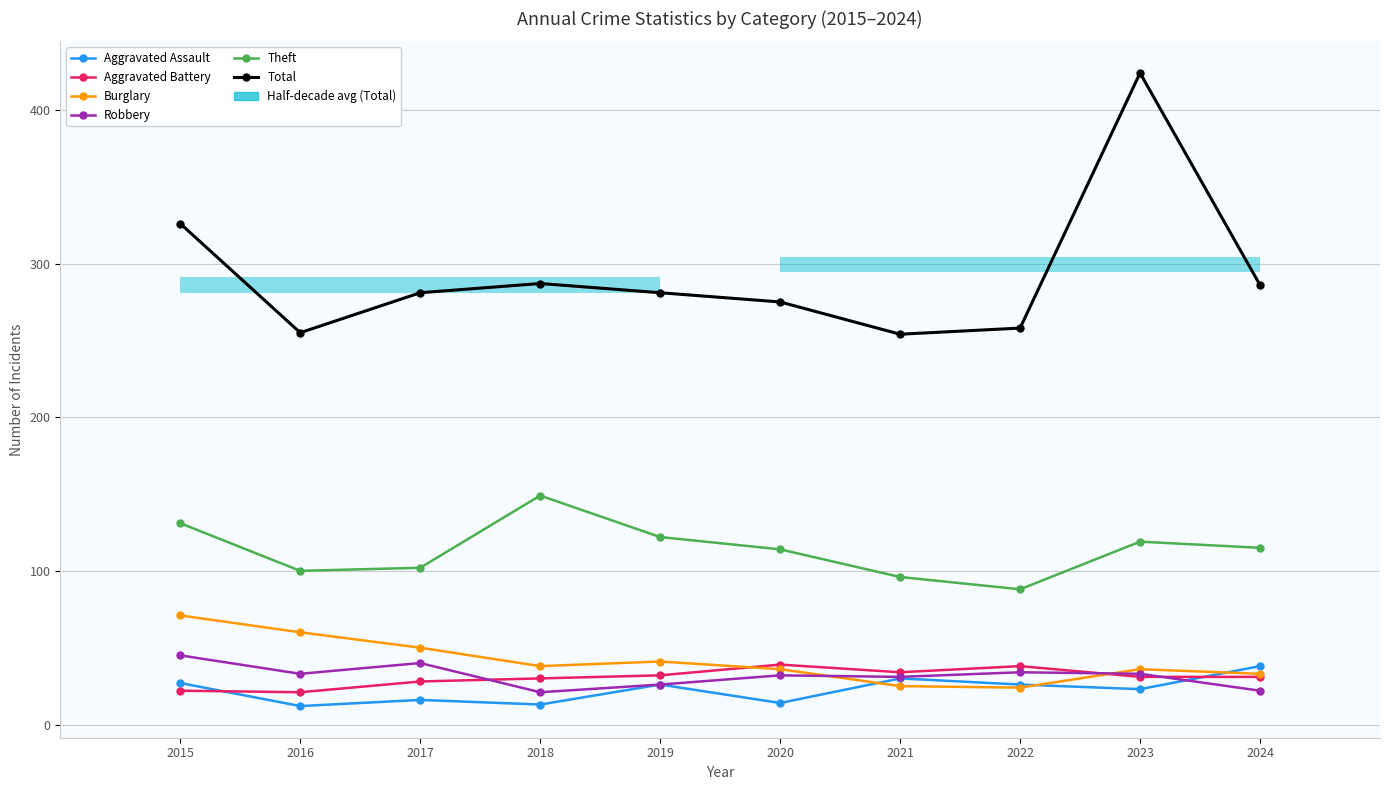

Count the number of data series in this chart.

6